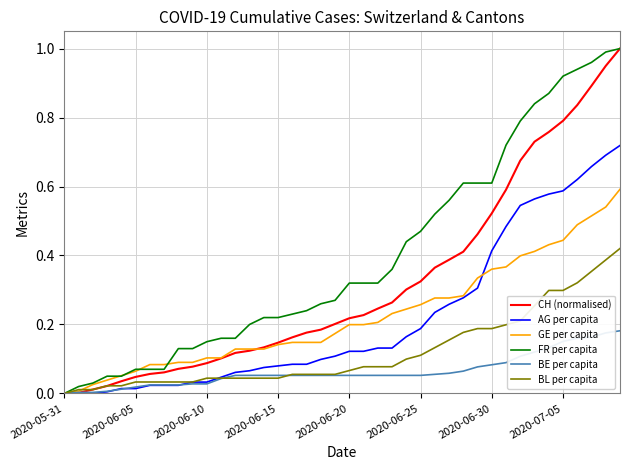

Which series has the largest total across all categories?

FR per capita